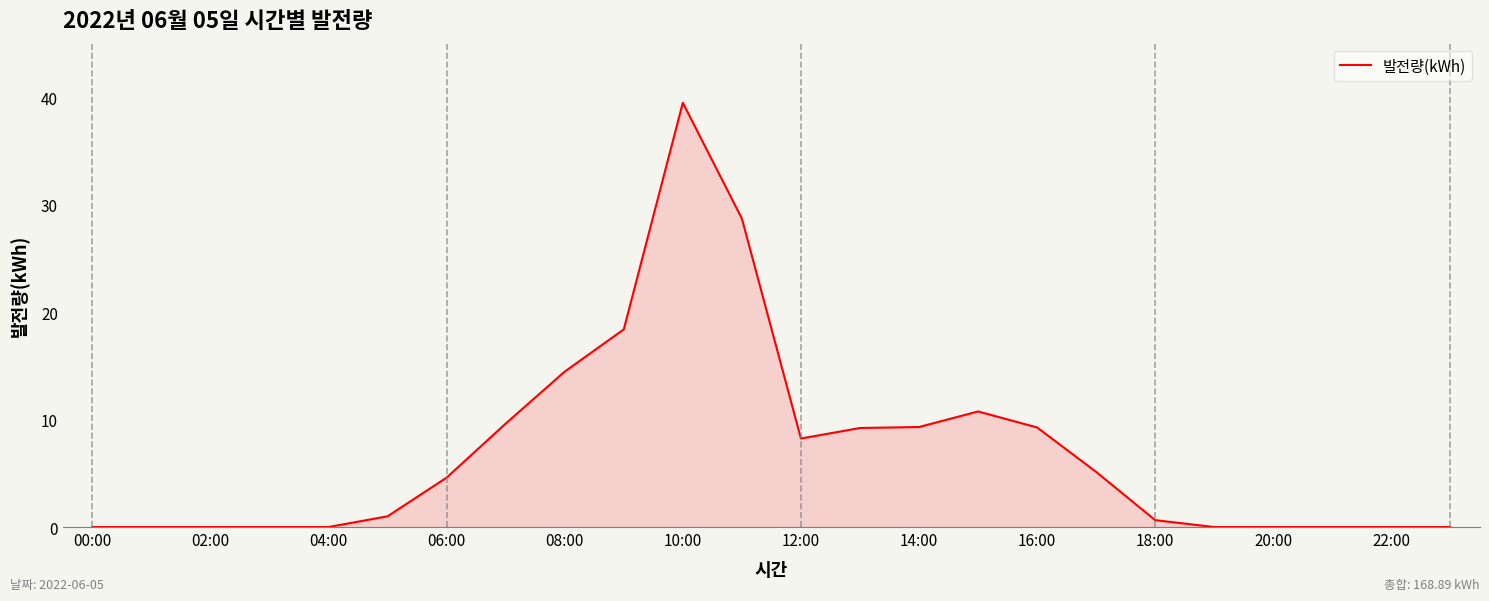

What is the greatest value displayed?

39.5